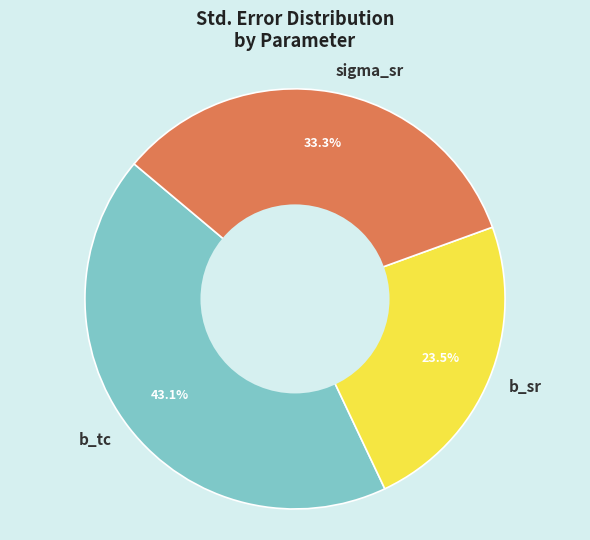

The b_tc slice represents 34% of the pie. True or false?

False